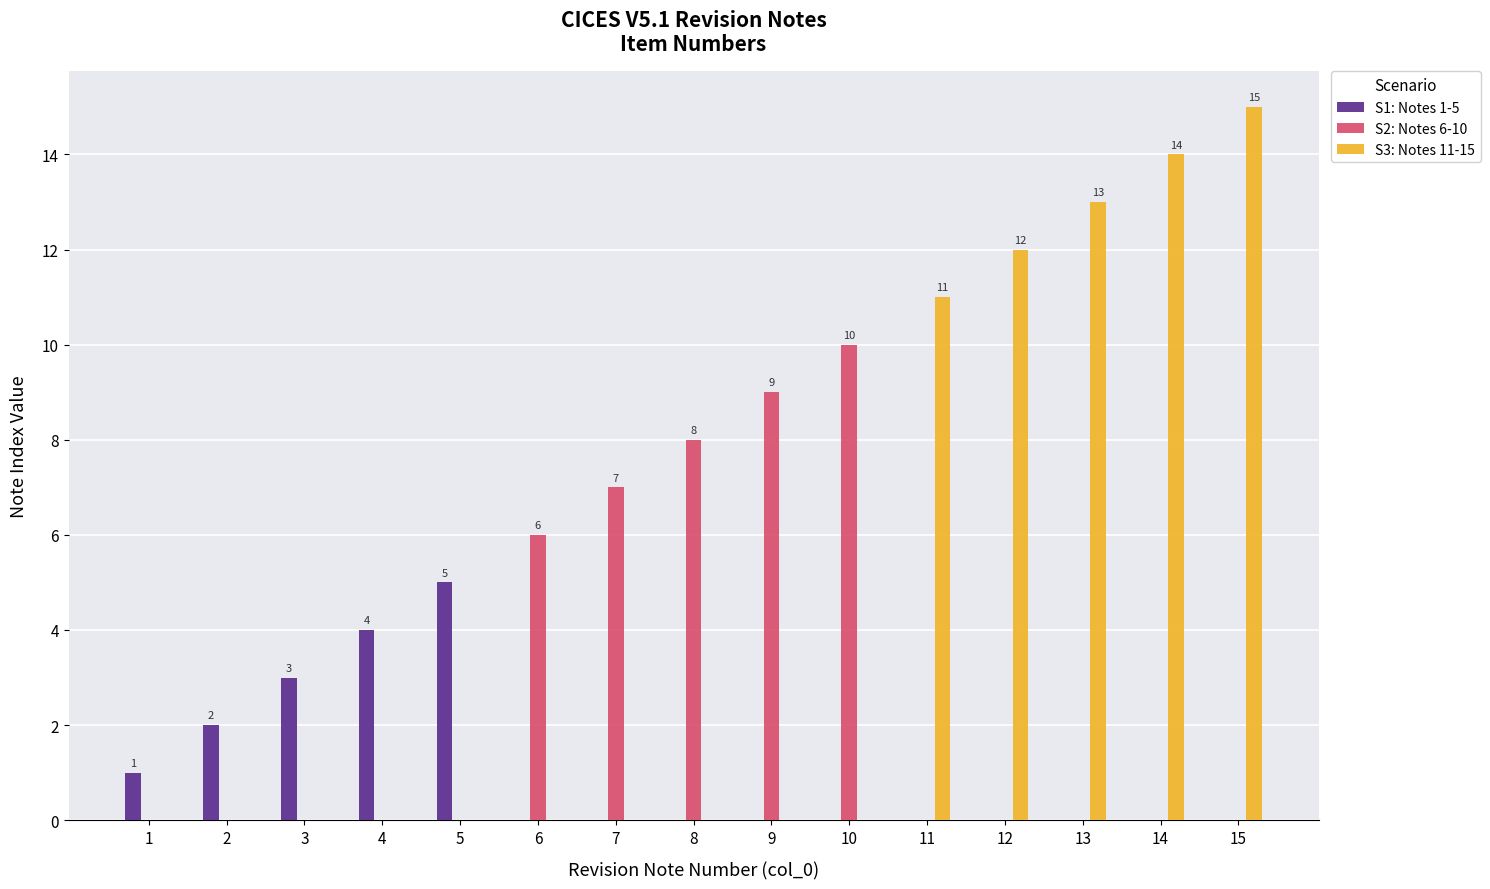

How many data points does each series have?

15